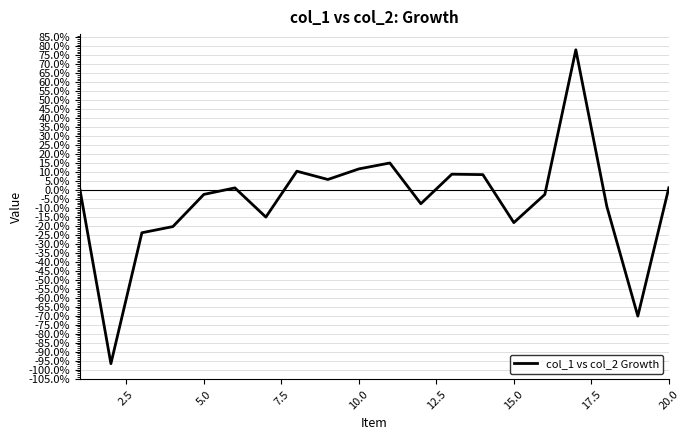

Does the chart display data point markers on the line(s)?

No